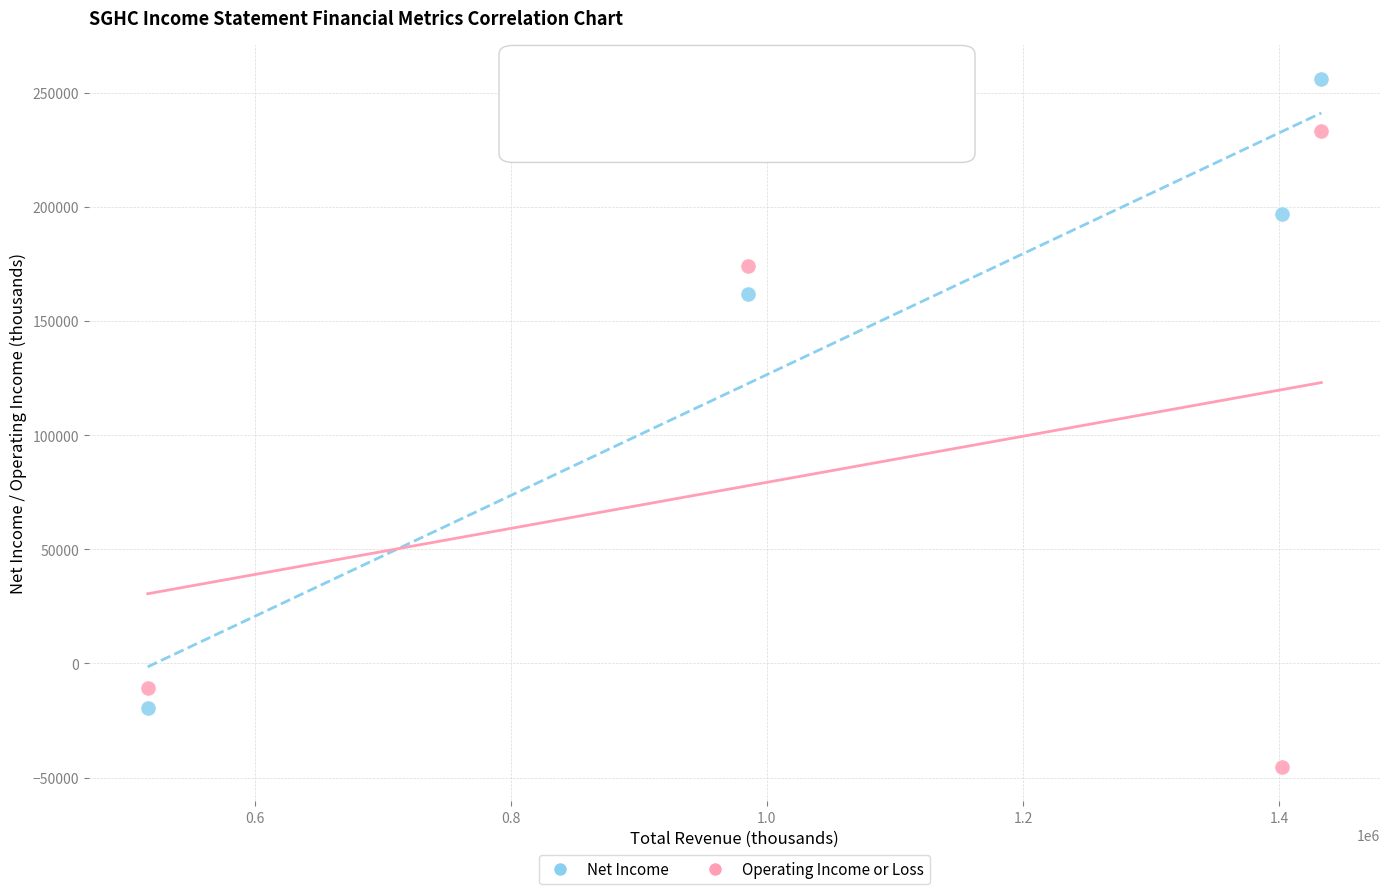

Across all data points, what is the range of Y values (max minus min)?

301100